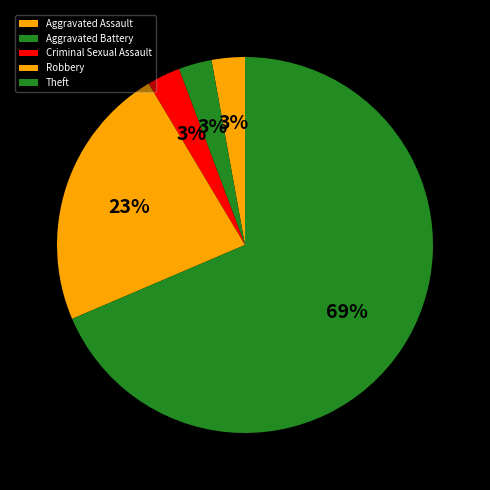

Does any single category account for the majority?

Yes